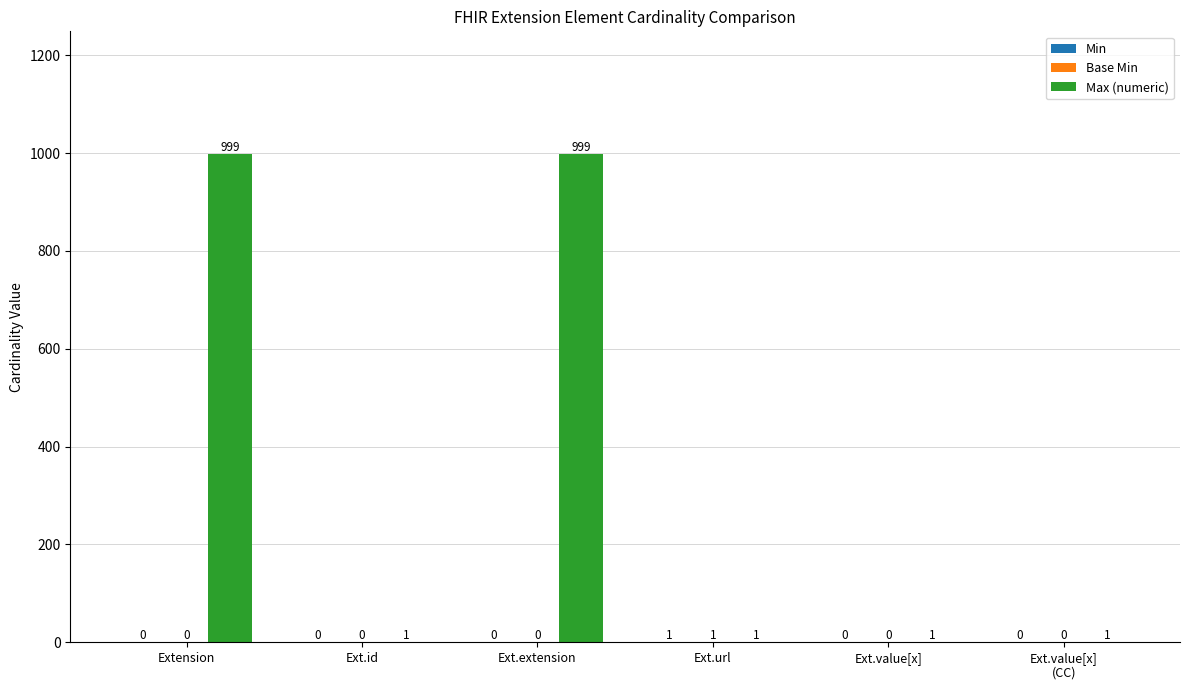

Which series has the largest total across all categories?

Max (numeric)